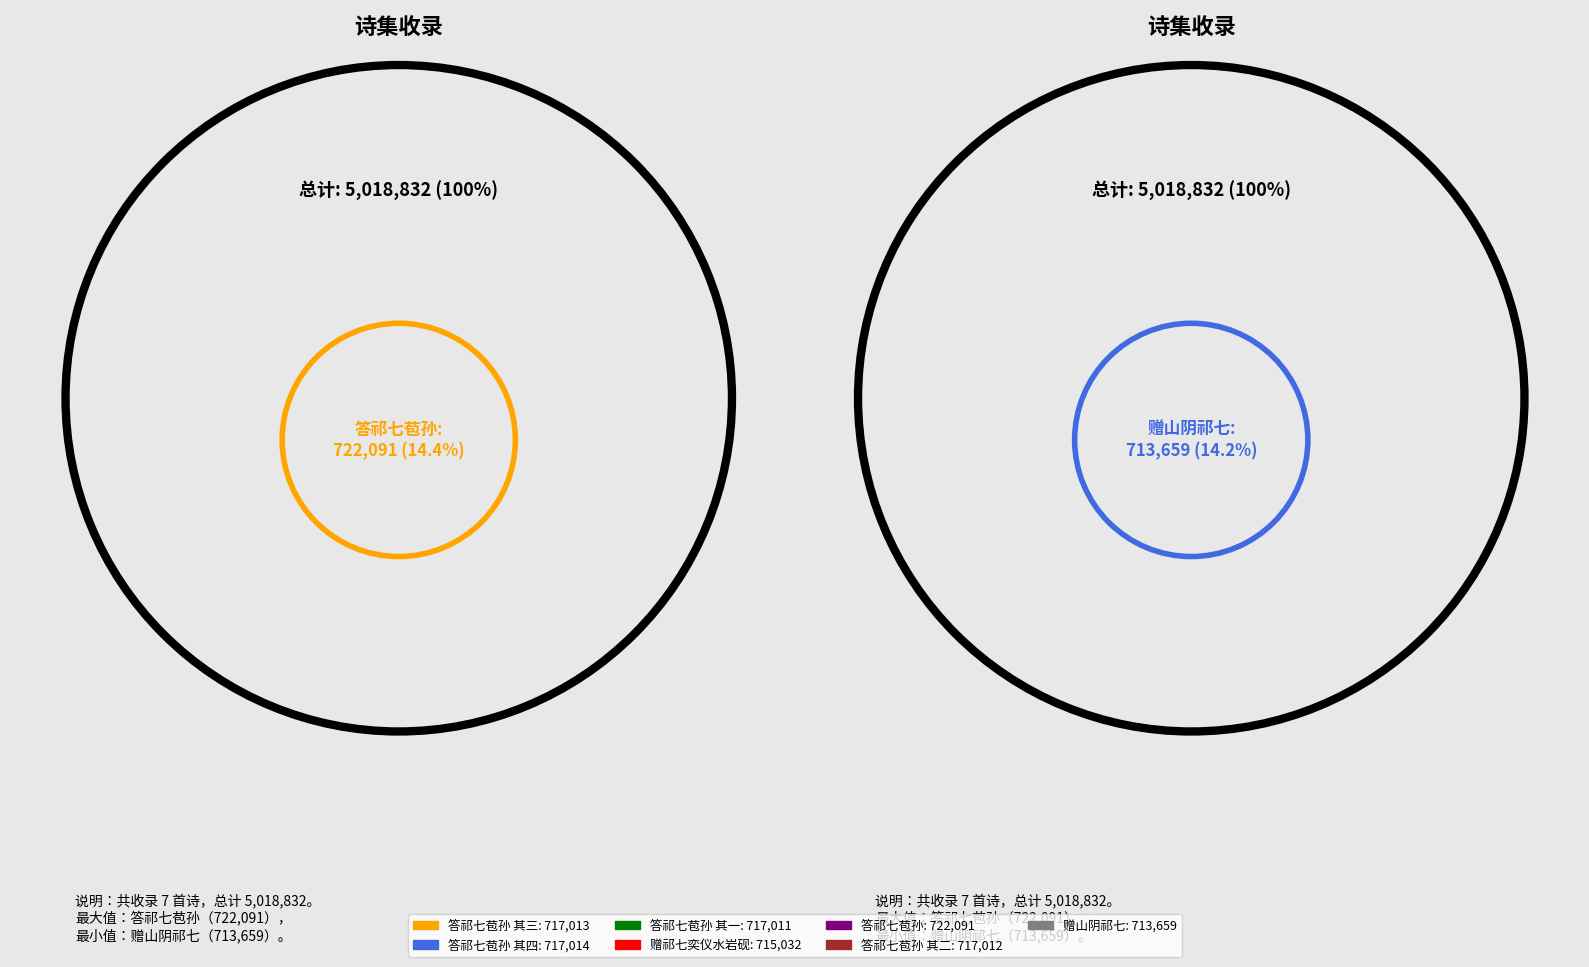

True or false: 赠祁七奕仪水岩砚 accounts for 14% of the total.

True